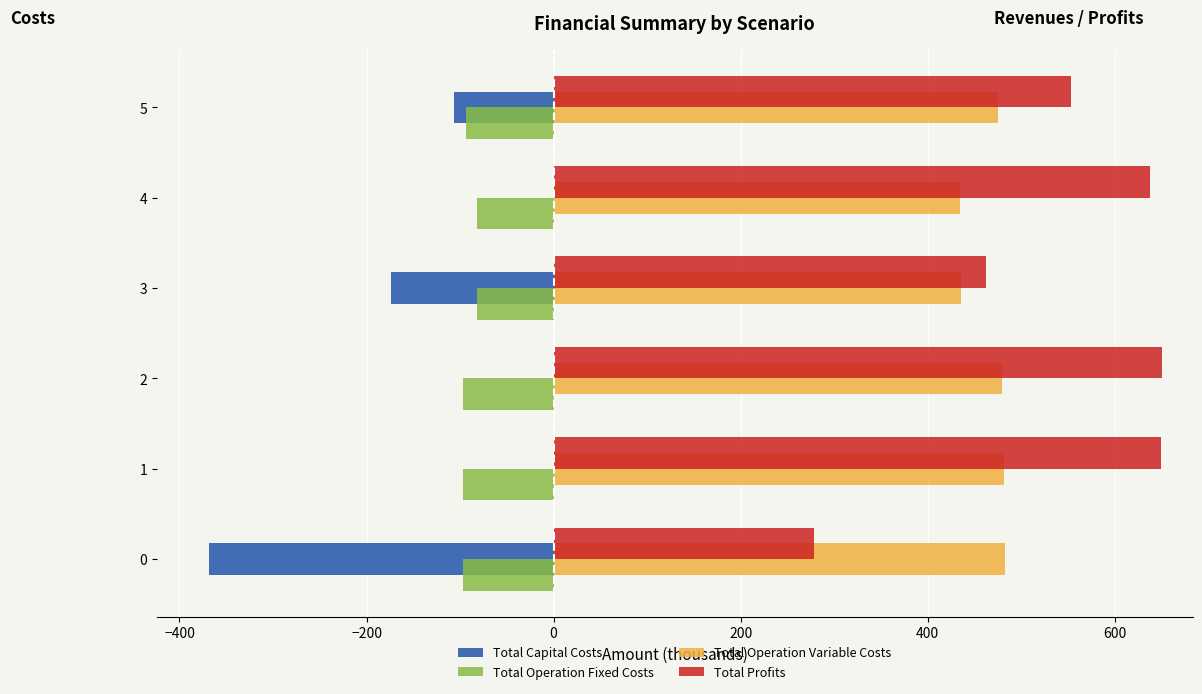

What is the maximum value shown in the chart?

650.8